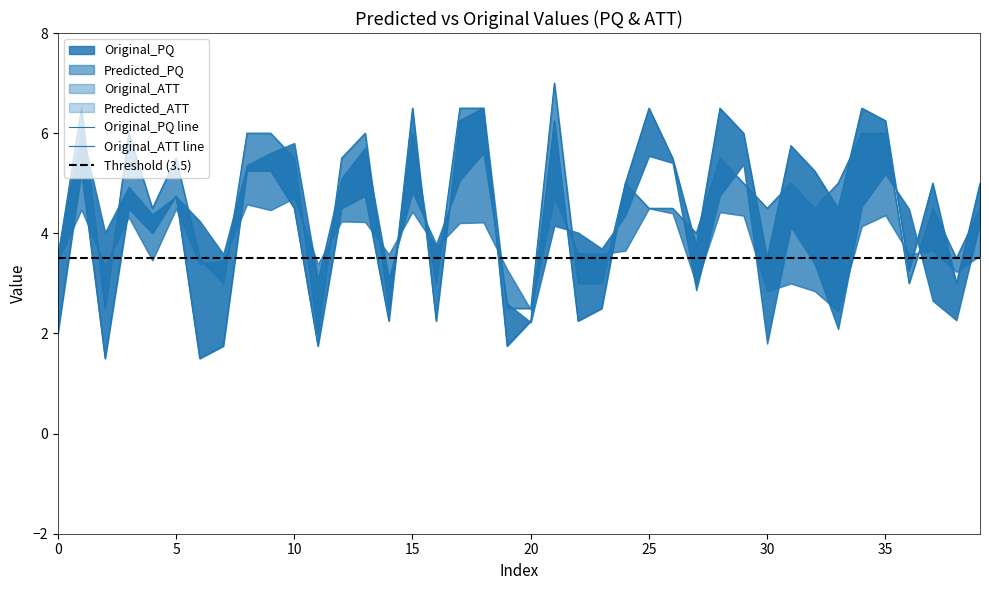

How many interior local peaks does the Original_ATT series have?

10